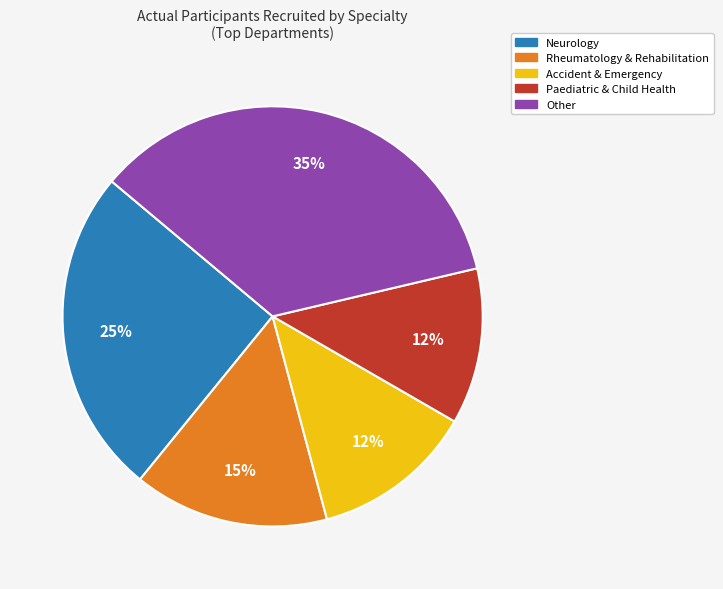

Is there any slice that represents more than half of the pie?

No